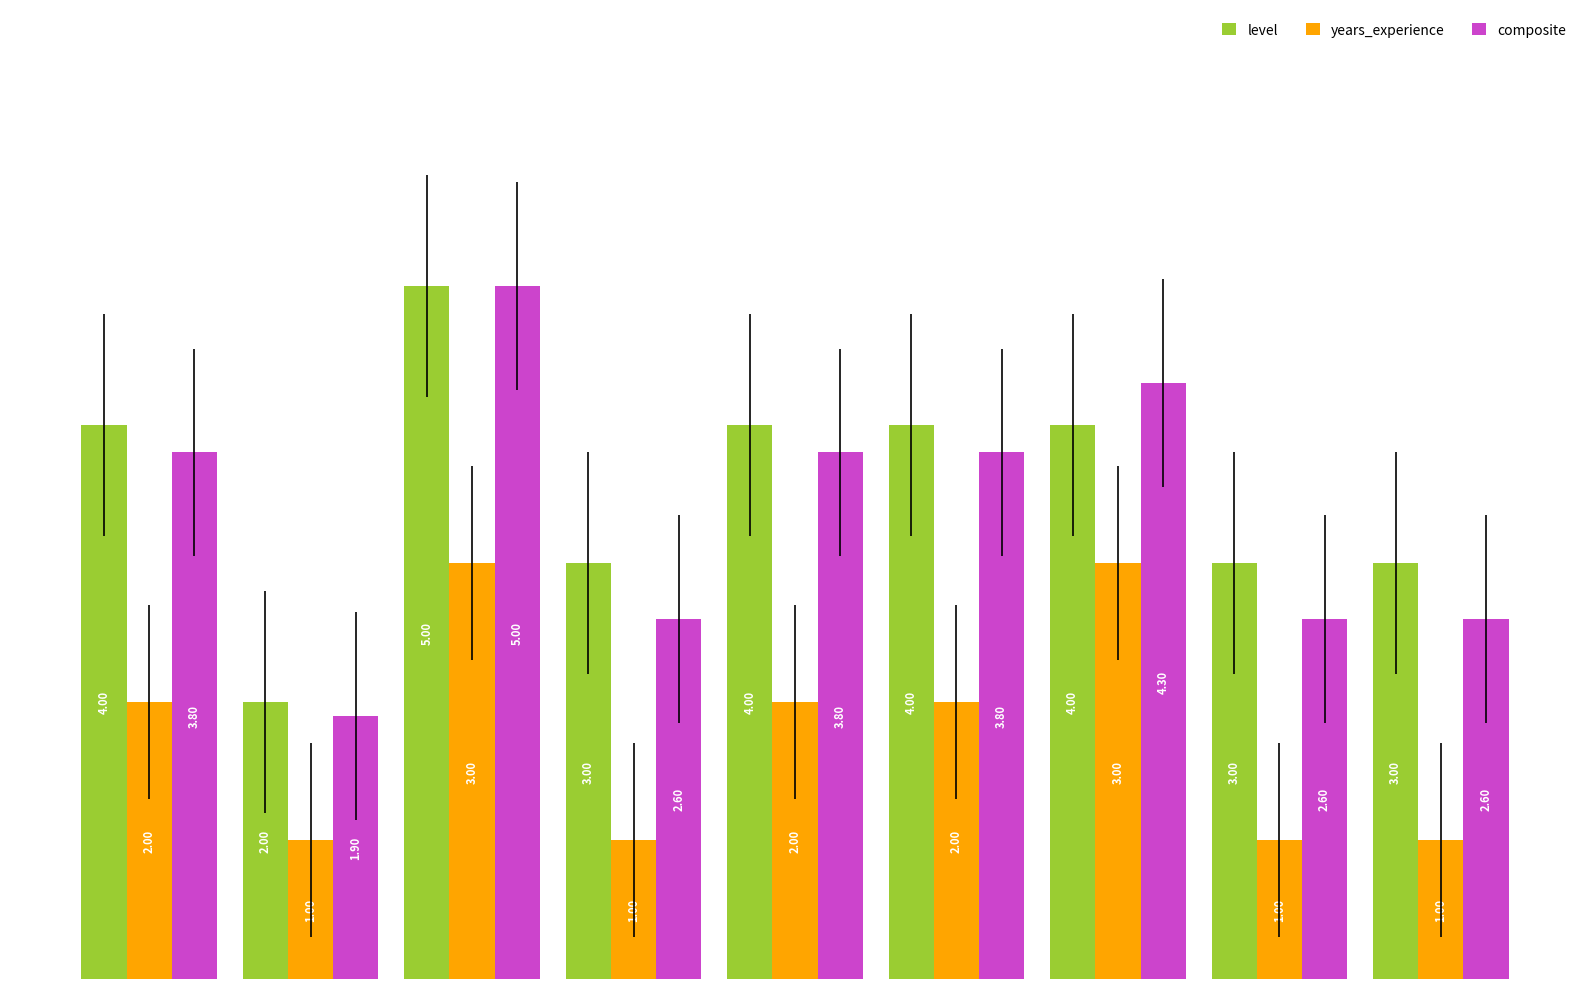

Reading left to right, list all the values displayed in this chart.

level: 4.0	2.0	5.0	3.0	4.0	4.0	4.0	3.0	3.0
years_experience: 2.0	1.0	3.0	1.0	2.0	2.0	3.0	1.0	1.0
composite: 3.8	1.9	5.0	2.6	3.8	3.8	4.3	2.6	2.6